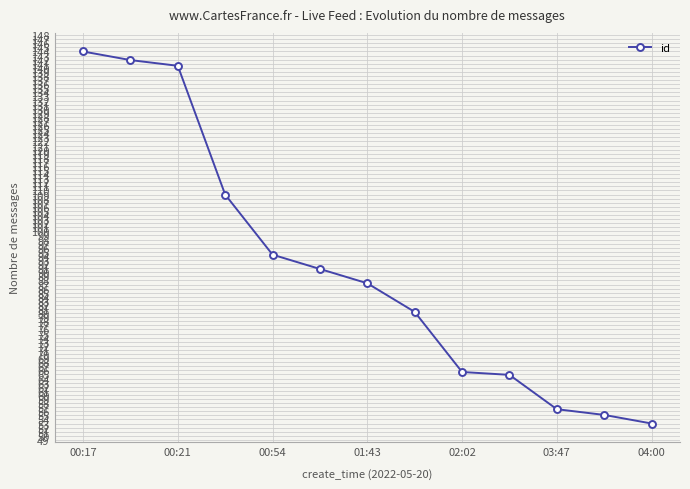

How many data points does each series have?

13